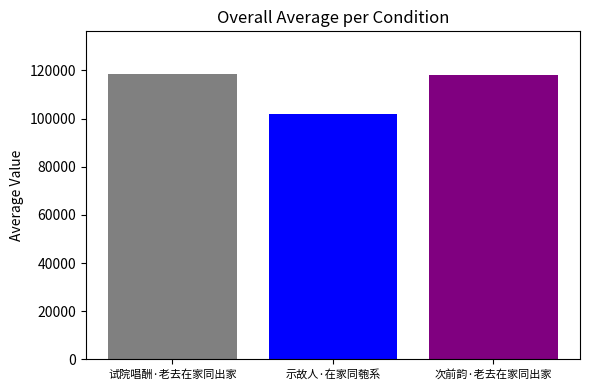

What is the spread (max minus min) of values at 示故人·在家同匏系?

16436